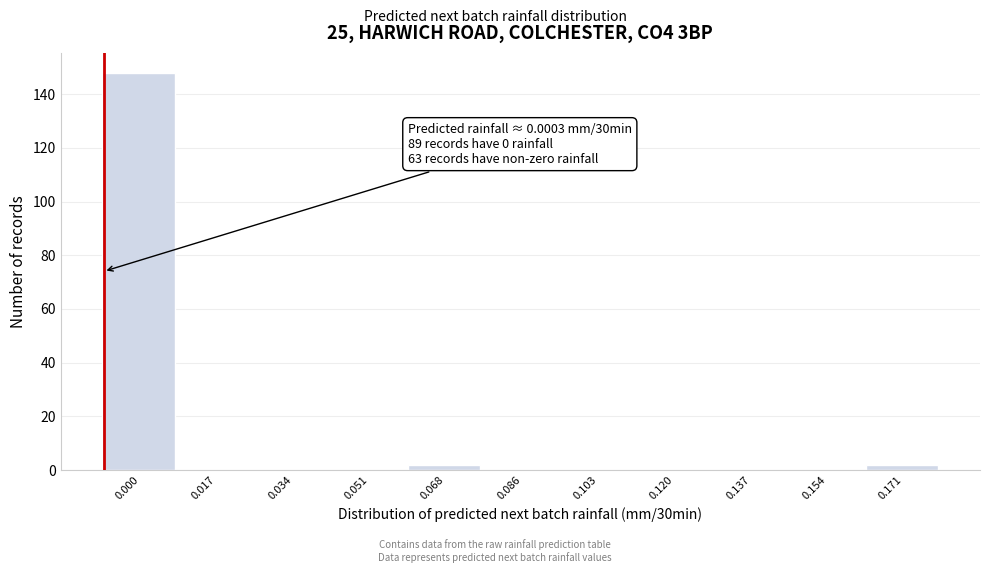

Reading left to right, extract all data points from this chart.

0.000=148	0.017=0	0.034=0	0.051=0	0.068=2	0.086=0	0.103=0	0.120=0	0.137=0	0.154=0	0.171=2